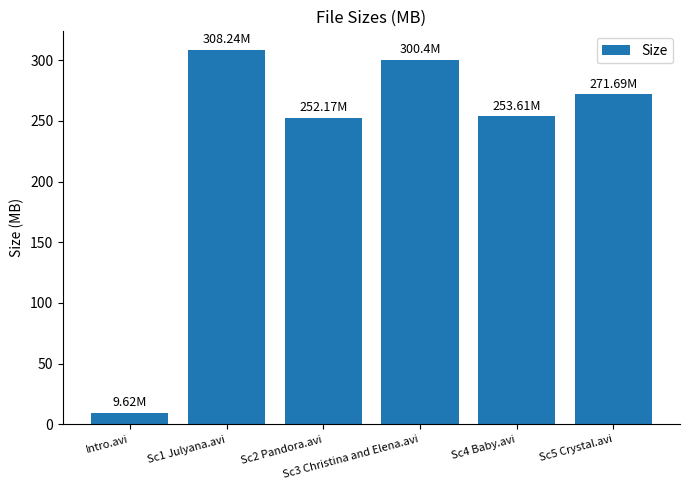

What position from the left is Sc4 Baby.avi?

5